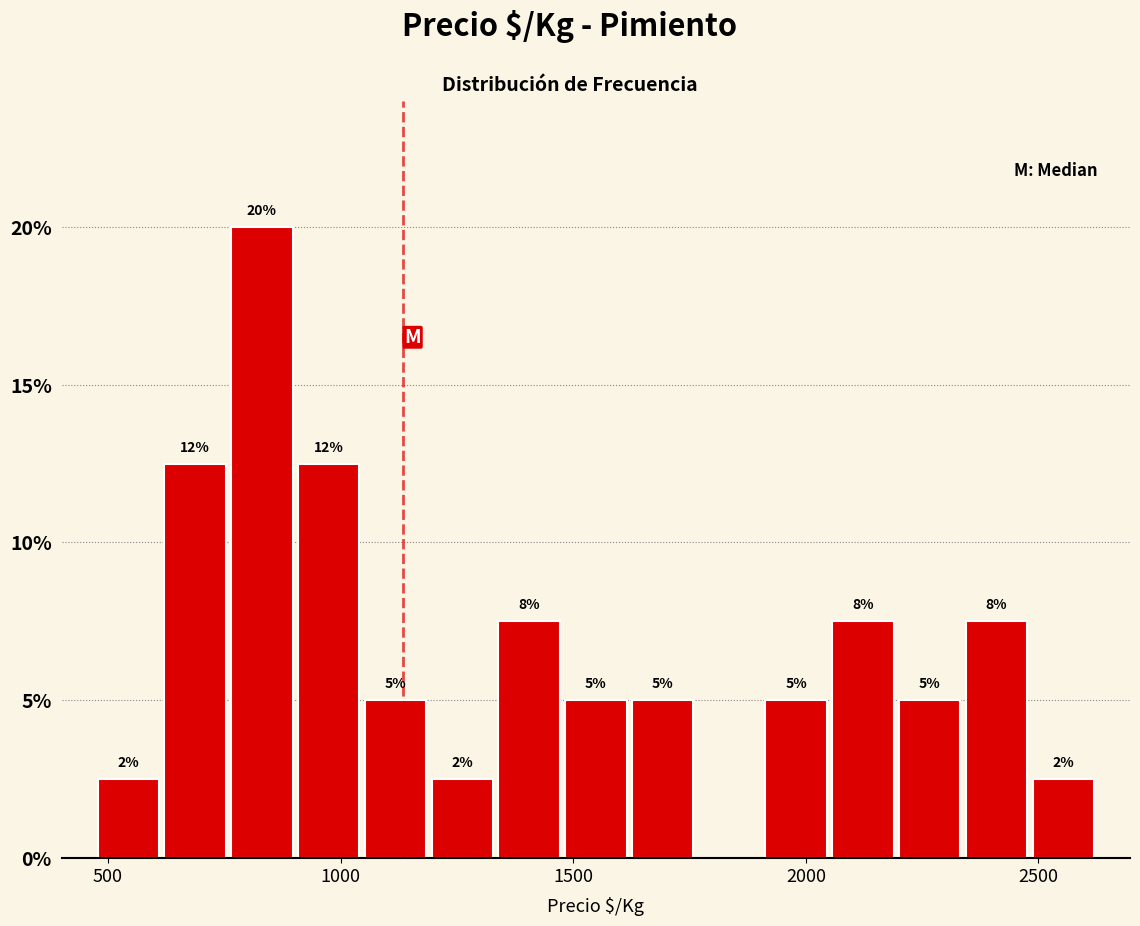

Around what value on the x-axis is the tallest bar? Give the approximate position of its centre, as read against the axis.

850